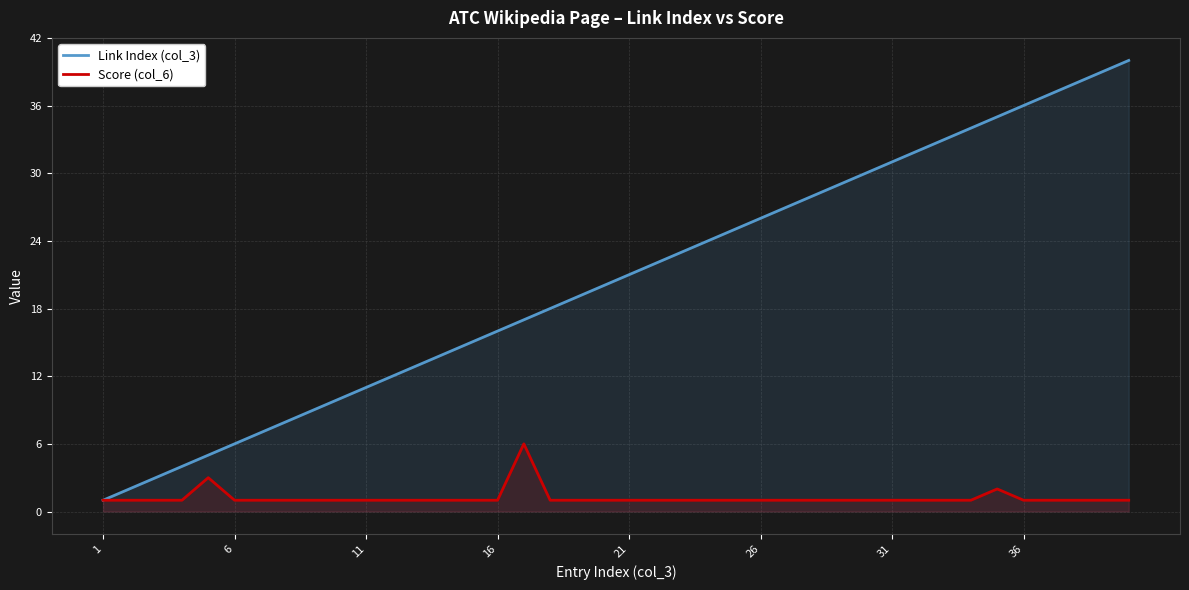

What is the greatest value displayed?

40